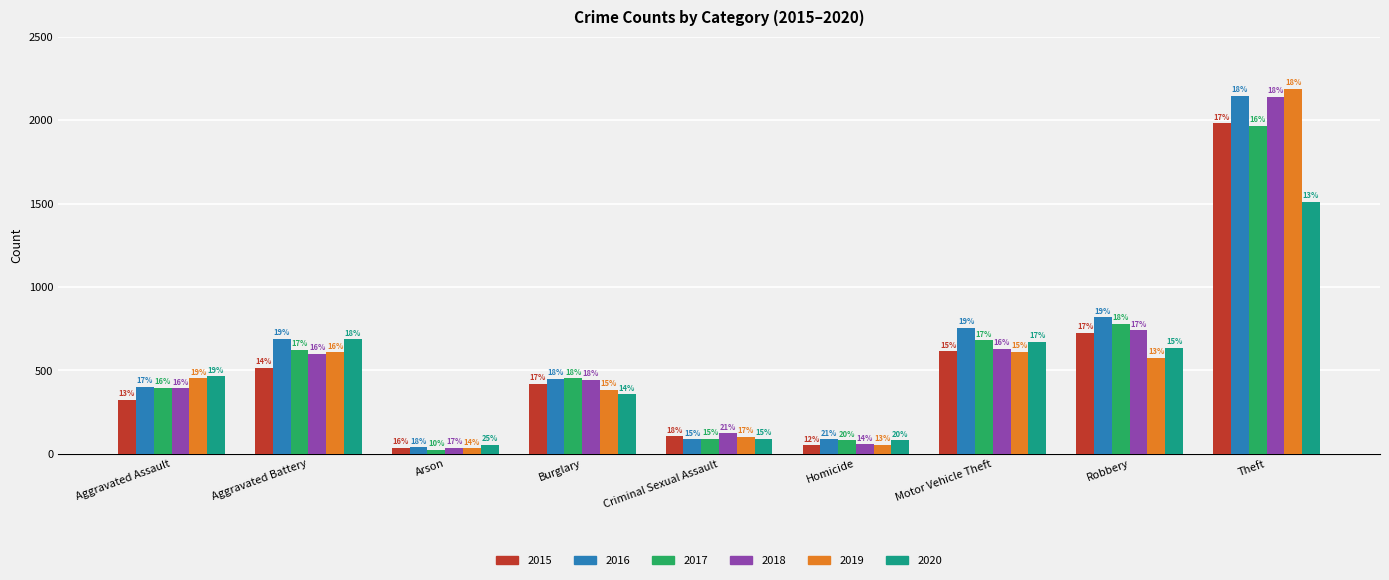

What is the label of the 7th bar from the left?

Motor Vehicle Theft